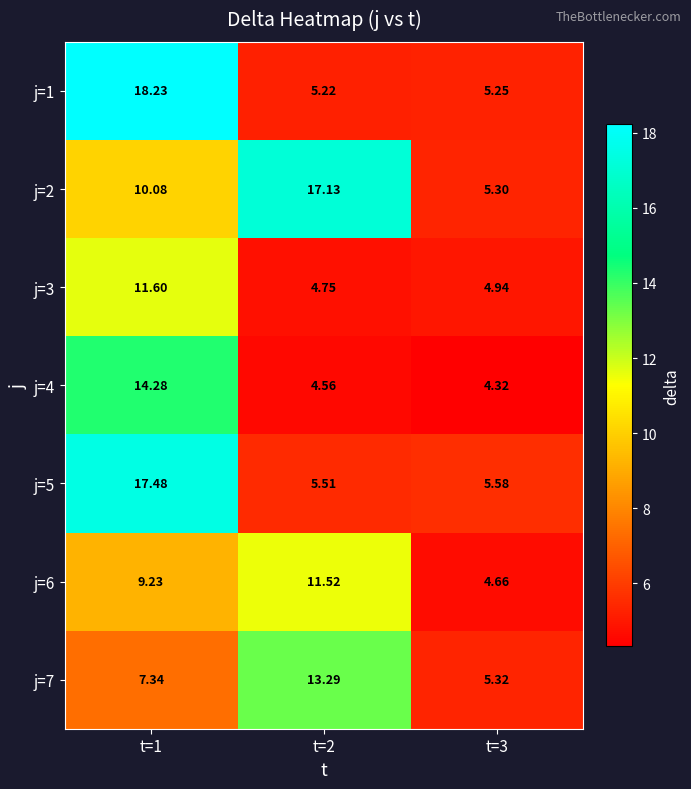

At t=1, list the series in order from smallest to largest.

j=7, j=6, j=2, j=3, j=4, j=5, j=1